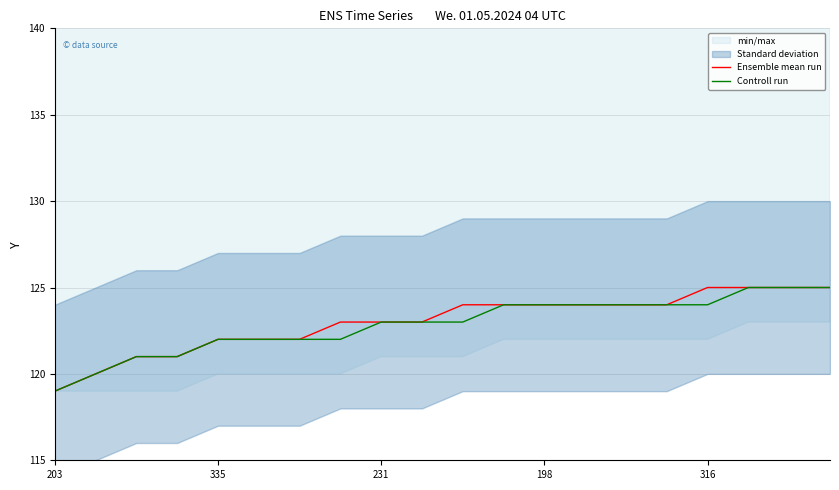

Which category has the lowest value in the Ensemble mean run series?

203